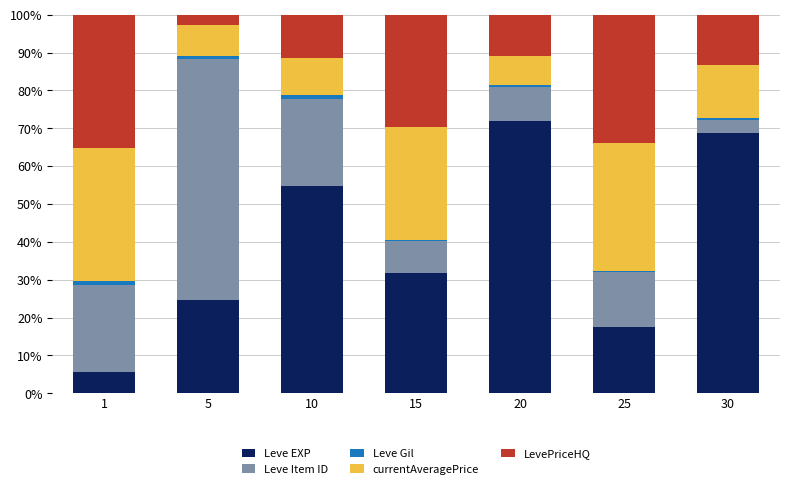

True or false: Leve EXP has a value of 17.6 at 25.

True